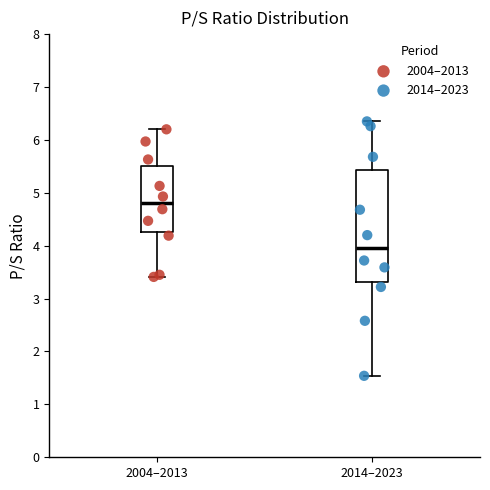

Which box is the tallest, from its lower edge to its upper edge?

2014–2023